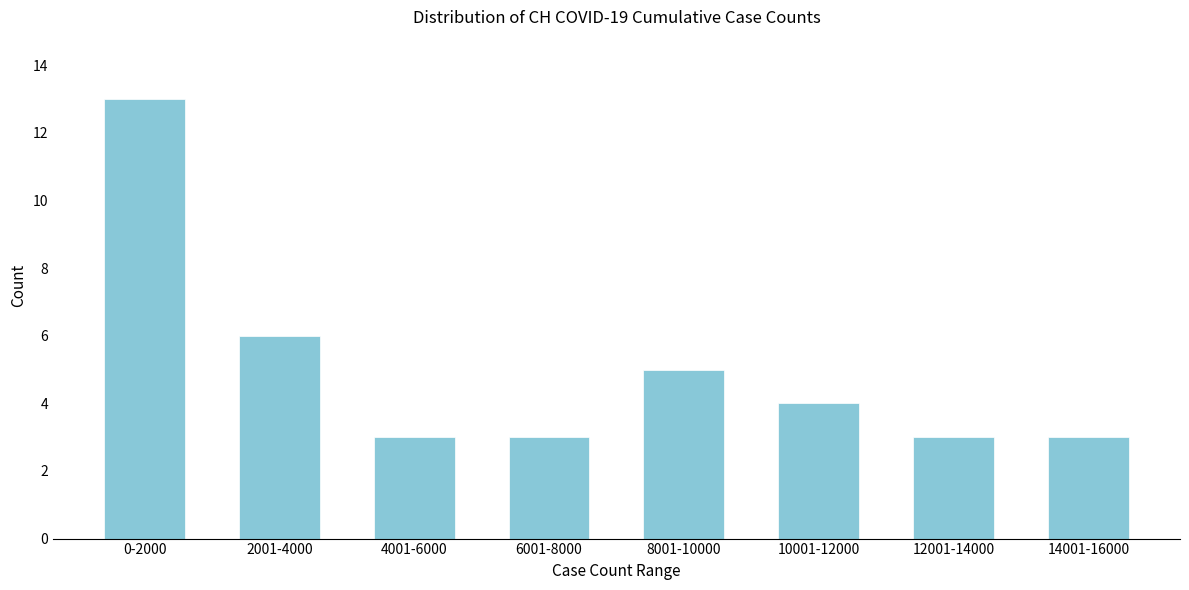

Reading right to left, list all the values displayed in this chart.

14001-16000=3	12001-14000=3	10001-12000=4	8001-10000=5	6001-8000=3	4001-6000=3	2001-4000=6	0-2000=13